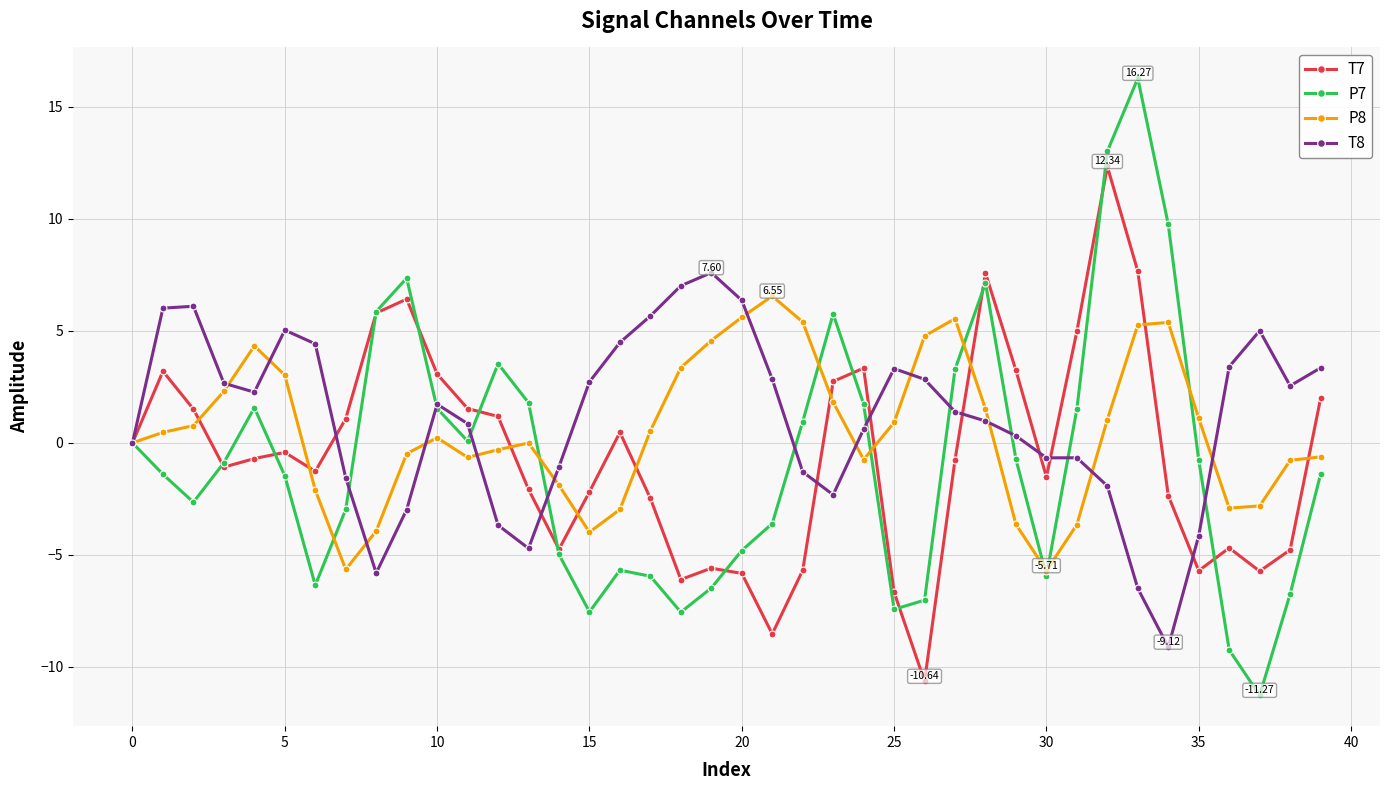

Which series has the widest spread of values?

P7